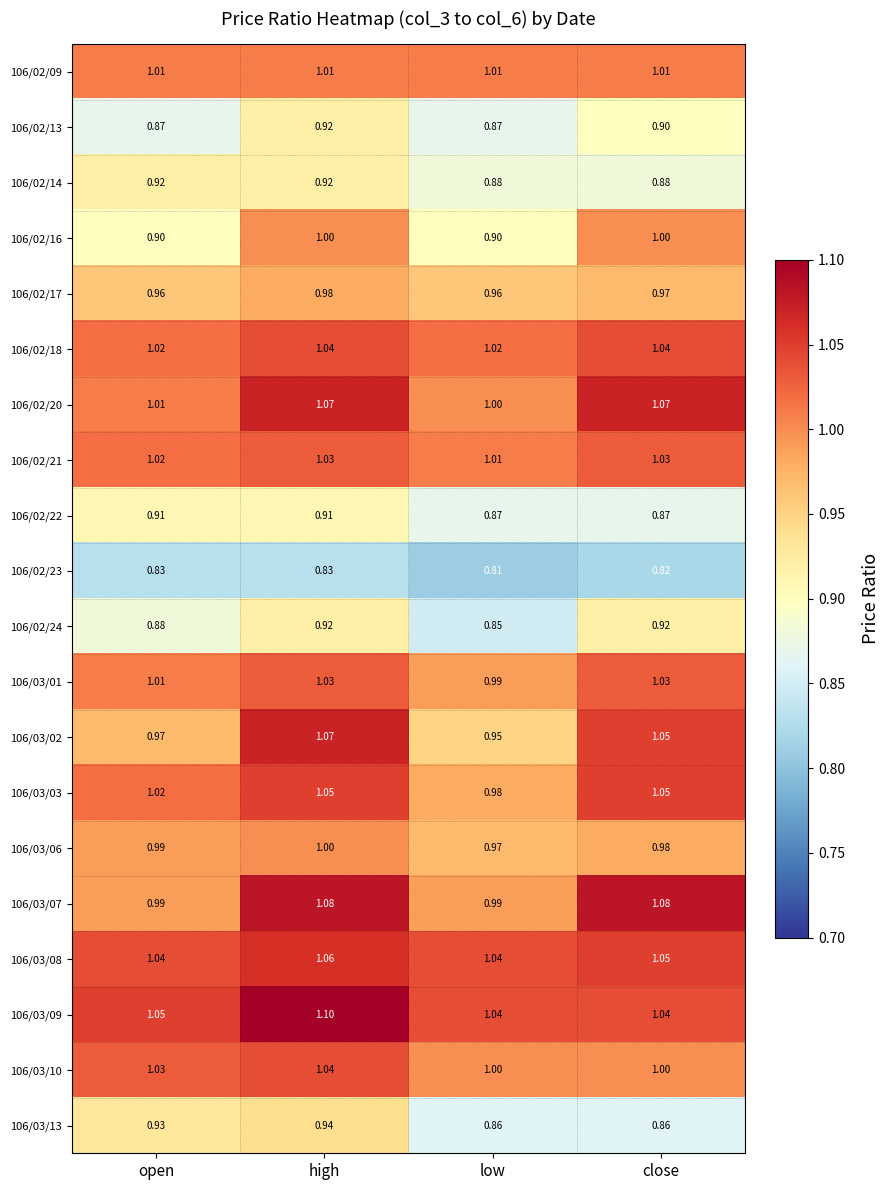

Rank the categories by 106/03/02 value from highest to lowest.

high, close, open, low